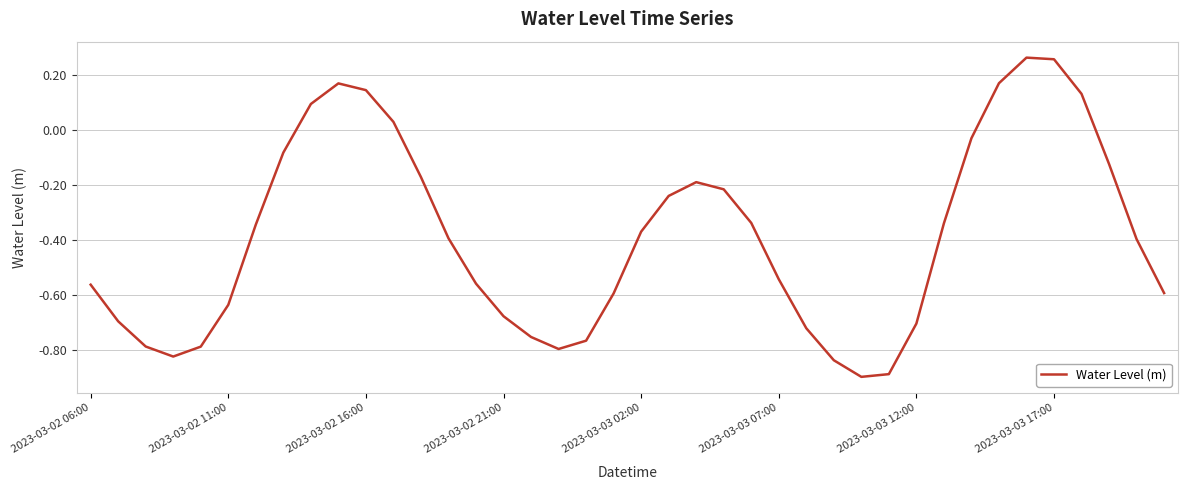

What is the difference between the maximum and minimum values?

1.2